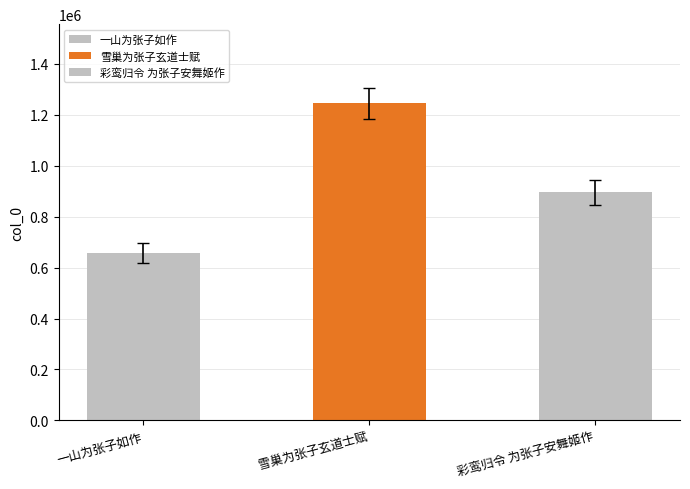

At which label is the value closest to 1001124?

彩鸾归令 为张子安舞姬作